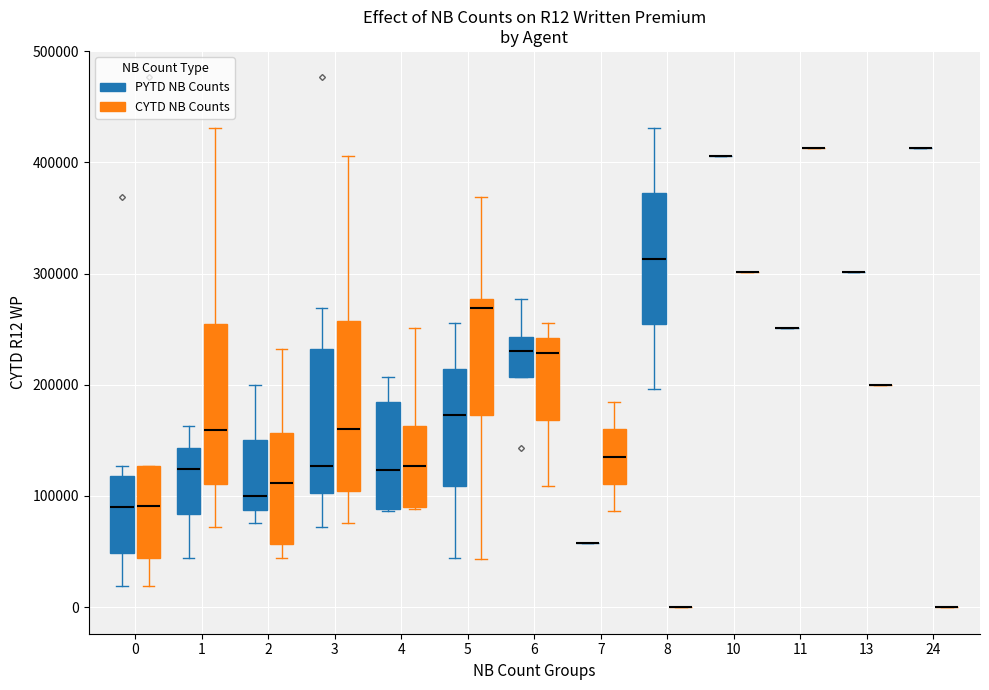

Reading left to right, read every box against the y-axis: the position of its median line, the range the box covers, and the ends of its whiskers. The values are not printed on the chart, so give them approximately, as read against the axis.

0 (PYTD NB Counts): median 90000, box 50000 to 120000, whiskers 20000 to 130000
0 (CYTD NB Counts): median 90000, box 40000 to 130000, whiskers 20000 to 130000
1 (PYTD NB Counts): median 120000, box 80000 to 140000, whiskers 40000 to 160000
1 (CYTD NB Counts): median 160000, box 110000 to 250000, whiskers 70000 to 430000
2 (PYTD NB Counts): median 100000, box 90000 to 150000, whiskers 80000 to 200000
2 (CYTD NB Counts): median 110000, box 60000 to 160000, whiskers 40000 to 230000
3 (PYTD NB Counts): median 130000, box 100000 to 230000, whiskers 70000 to 270000
3 (CYTD NB Counts): median 160000, box 100000 to 260000, whiskers 80000 to 410000
4 (PYTD NB Counts): median 120000, box 90000 to 180000, whiskers 90000 to 210000
4 (CYTD NB Counts): median 130000, box 90000 to 160000, whiskers 90000 to 250000
5 (PYTD NB Counts): median 170000, box 110000 to 210000, whiskers 40000 to 260000
5 (CYTD NB Counts): median 270000, box 170000 to 280000, whiskers 40000 to 370000
6 (PYTD NB Counts): median 230000, box 210000 to 240000, whiskers 210000 to 280000
6 (CYTD NB Counts): median 230000, box 170000 to 240000, whiskers 110000 to 260000
7 (PYTD NB Counts): box collapsed to a line at 60000, whiskers 60000 to 60000
7 (CYTD NB Counts): median 140000, box 110000 to 160000, whiskers 90000 to 180000
8 (PYTD NB Counts): median 310000, box 250000 to 370000, whiskers 200000 to 430000
8 (CYTD NB Counts): box collapsed to a line at 0, whiskers 0 to 0
10 (PYTD NB Counts): box collapsed to a line at 410000, whiskers 410000 to 410000
10 (CYTD NB Counts): box collapsed to a line at 300000, whiskers 300000 to 300000
11 (PYTD NB Counts): box collapsed to a line at 250000, whiskers 250000 to 250000
11 (CYTD NB Counts): box collapsed to a line at 410000, whiskers 410000 to 410000
13 (PYTD NB Counts): box collapsed to a line at 300000, whiskers 300000 to 300000
13 (CYTD NB Counts): box collapsed to a line at 200000, whiskers 200000 to 200000
24 (PYTD NB Counts): box collapsed to a line at 410000, whiskers 410000 to 410000
24 (CYTD NB Counts): box collapsed to a line at 0, whiskers 0 to 0